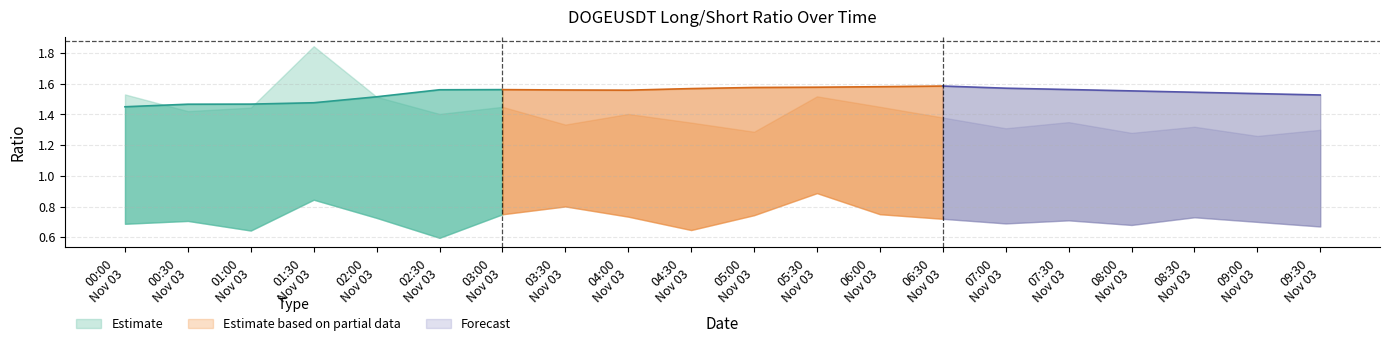

Reading left to right, what are all the values shown in this chart?

count_long_short_ratio: 2022-11-03 00:00:00=1.5	2022-11-03 00:30:00=1.5	2022-11-03 01:00:00=1.5	2022-11-03 01:30:00=1.5	2022-11-03 02:00:00=1.5	2022-11-03 02:30:00=1.6	2022-11-03 03:00:00=1.6	2022-11-03 03:30:00=1.6	2022-11-03 04:00:00=1.6	2022-11-03 04:30:00=1.6	2022-11-03 05:00:00=1.6	2022-11-03 05:30:00=1.6	2022-11-03 06:00:00=1.6	2022-11-03 06:30:00=1.6	2022-11-03 07:00:00=1.6	2022-11-03 07:30:00=1.6	2022-11-03 08:00:00=1.6	2022-11-03 08:30:00=1.5	2022-11-03 09:00:00=1.5	2022-11-03 09:30:00=1.5
sum_taker_long_short_vol_ratio_lower: 2022-11-03 00:00:00=0.7	2022-11-03 00:30:00=0.7	2022-11-03 01:00:00=0.6	2022-11-03 01:30:00=0.8	2022-11-03 02:00:00=0.7	2022-11-03 02:30:00=0.6	2022-11-03 03:00:00=0.7	2022-11-03 03:30:00=0.8	2022-11-03 04:00:00=0.7	2022-11-03 04:30:00=0.6	2022-11-03 05:00:00=0.7	2022-11-03 05:30:00=0.9	2022-11-03 06:00:00=0.8	2022-11-03 06:30:00=0.7	2022-11-03 07:00:00=0.7	2022-11-03 07:30:00=0.7	2022-11-03 08:00:00=0.7	2022-11-03 08:30:00=0.7	2022-11-03 09:00:00=0.7	2022-11-03 09:30:00=0.7
sum_taker_long_short_vol_ratio_upper: 2022-11-03 00:00:00=1.5	2022-11-03 00:30:00=1.4	2022-11-03 01:00:00=1.4	2022-11-03 01:30:00=1.8	2022-11-03 02:00:00=1.5	2022-11-03 02:30:00=1.4	2022-11-03 03:00:00=1.4	2022-11-03 03:30:00=1.3	2022-11-03 04:00:00=1.4	2022-11-03 04:30:00=1.3	2022-11-03 05:00:00=1.3	2022-11-03 05:30:00=1.5	2022-11-03 06:00:00=1.4	2022-11-03 06:30:00=1.4	2022-11-03 07:00:00=1.3	2022-11-03 07:30:00=1.4	2022-11-03 08:00:00=1.3	2022-11-03 08:30:00=1.3	2022-11-03 09:00:00=1.3	2022-11-03 09:30:00=1.3